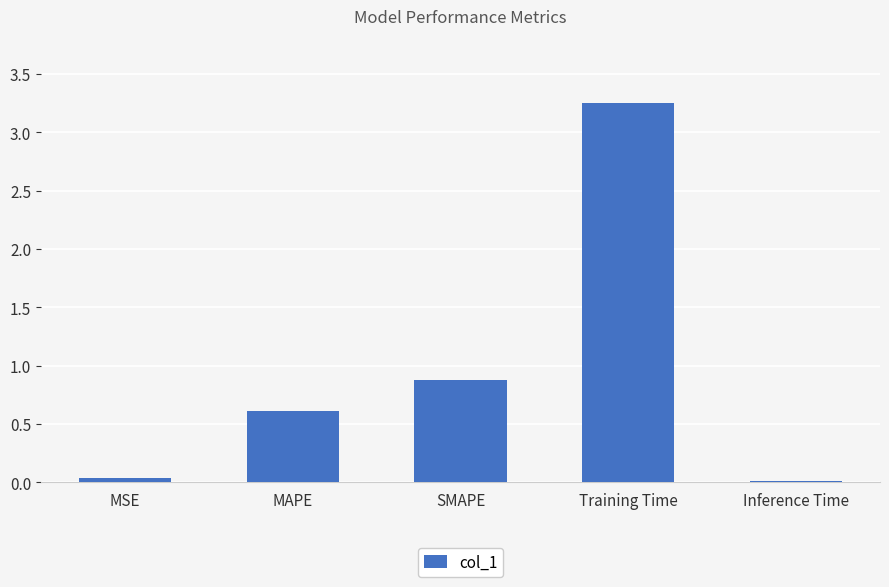

What is the sum of the values at Inference Time and SMAPE?

0.9